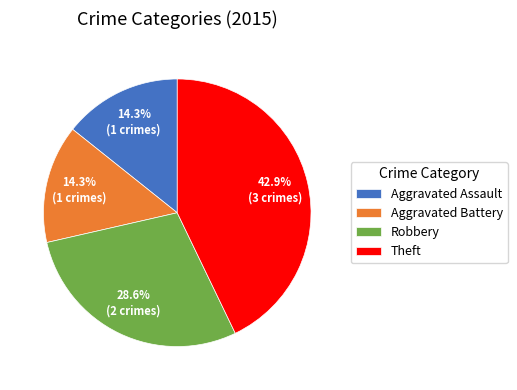

Approximately how many times larger is the value at Theft compared to Robbery?

1.5